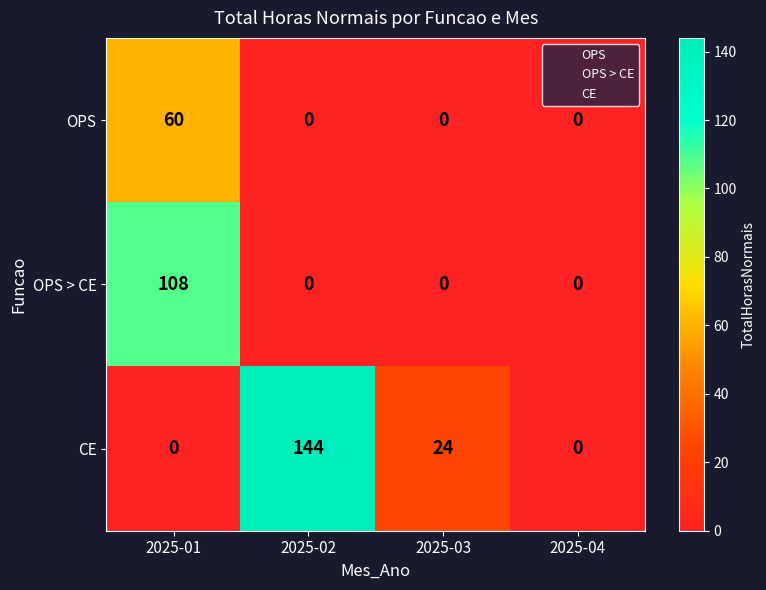

What is the sum of all OPS values?

60